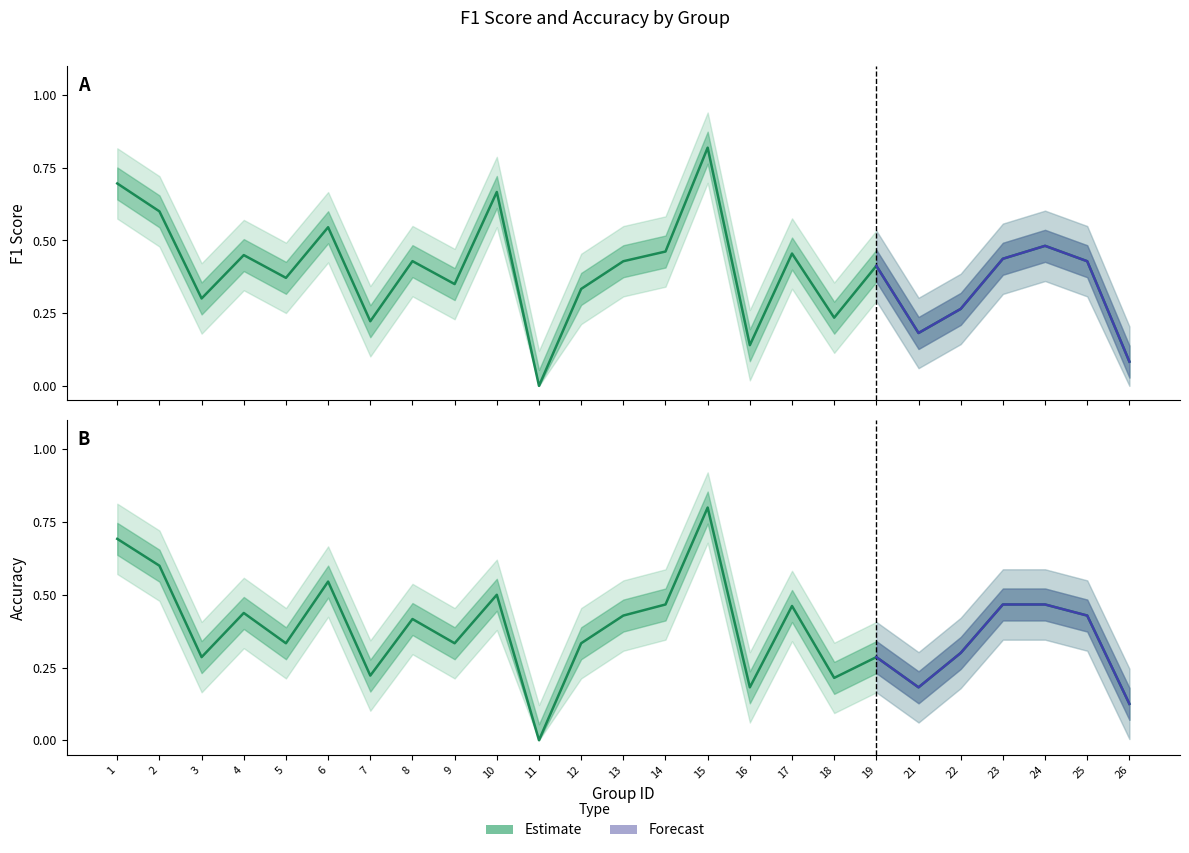

Is the value of accuracy at 7 greater than the value of f1 at 24?

No